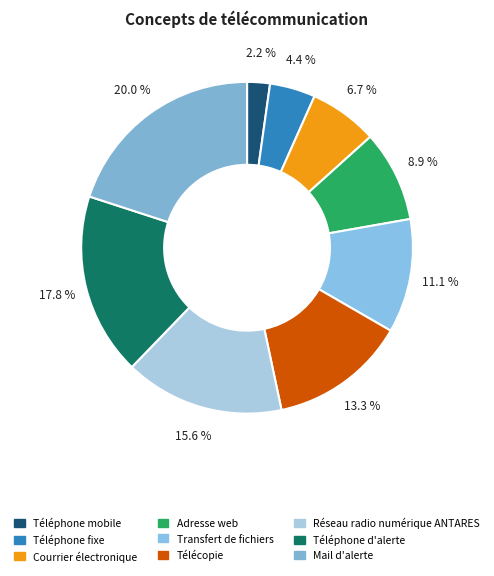

Is it true that Réseau radio numérique ANTARES is 5% of the pie?

False